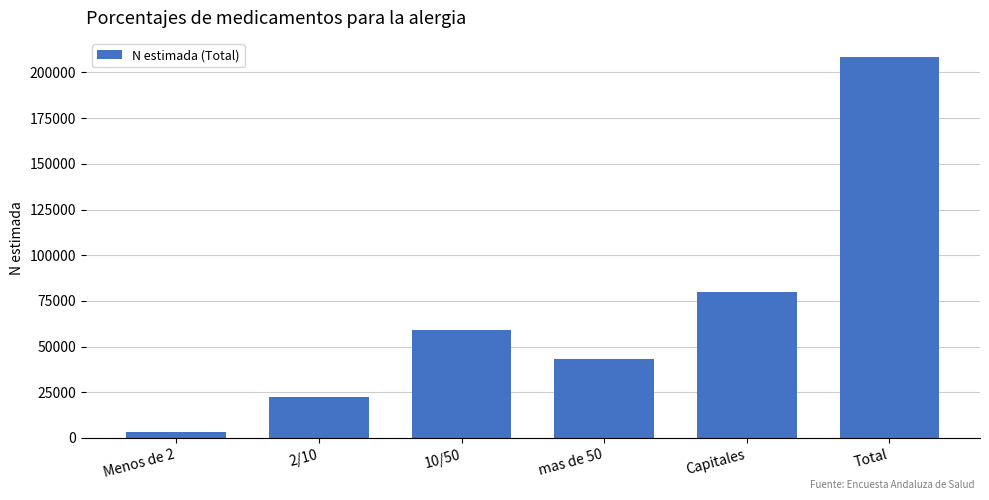

Reading left to right, extract all data points from this chart.

Menos de 2=3358	2/10=22561	10/50=59313	mas de 50=43256	Capitales=80013	Total=208499